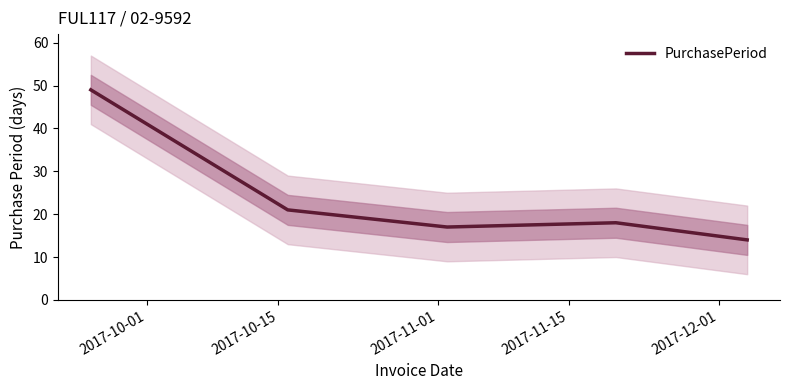

What is the smallest value displayed?

14